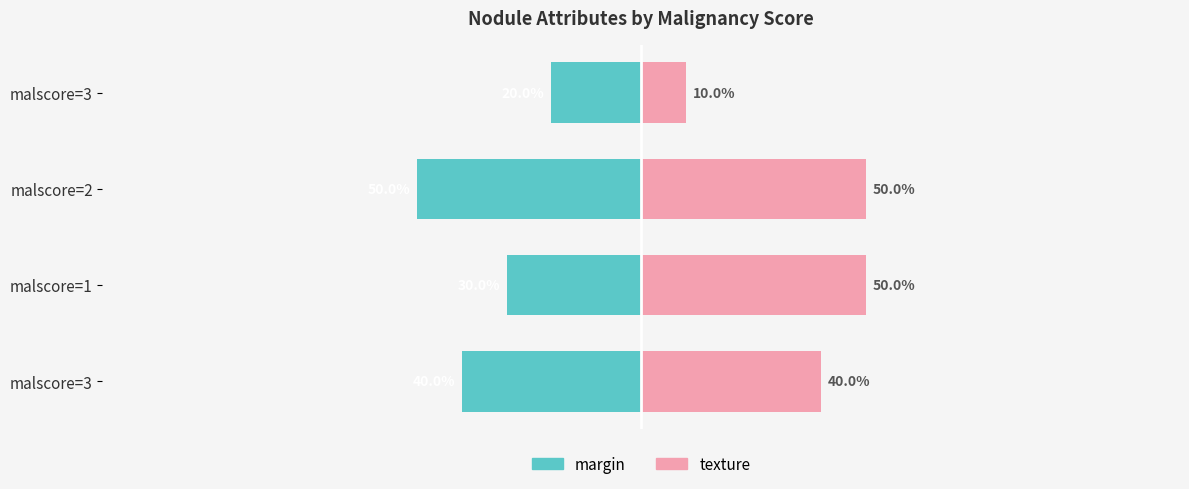

The value of margin at malscore=3 is -32. True or false?

False